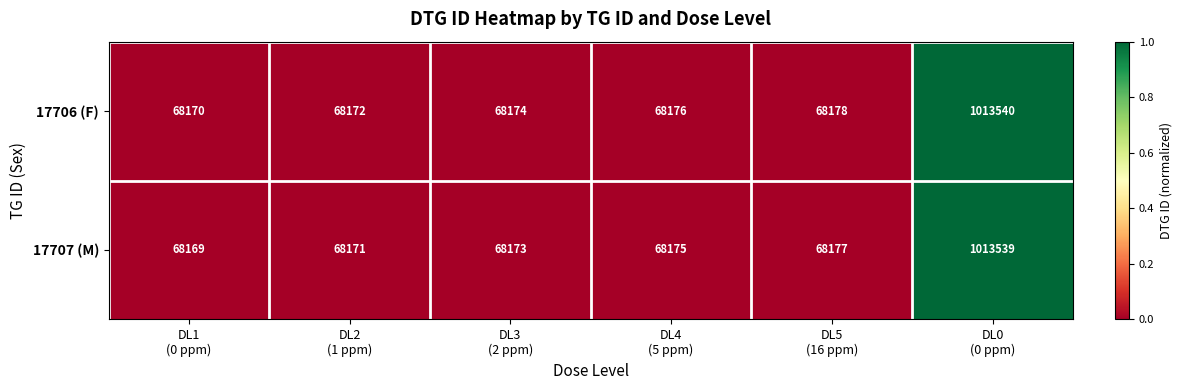

What is the sum of all 17707 (M) values?

1354404